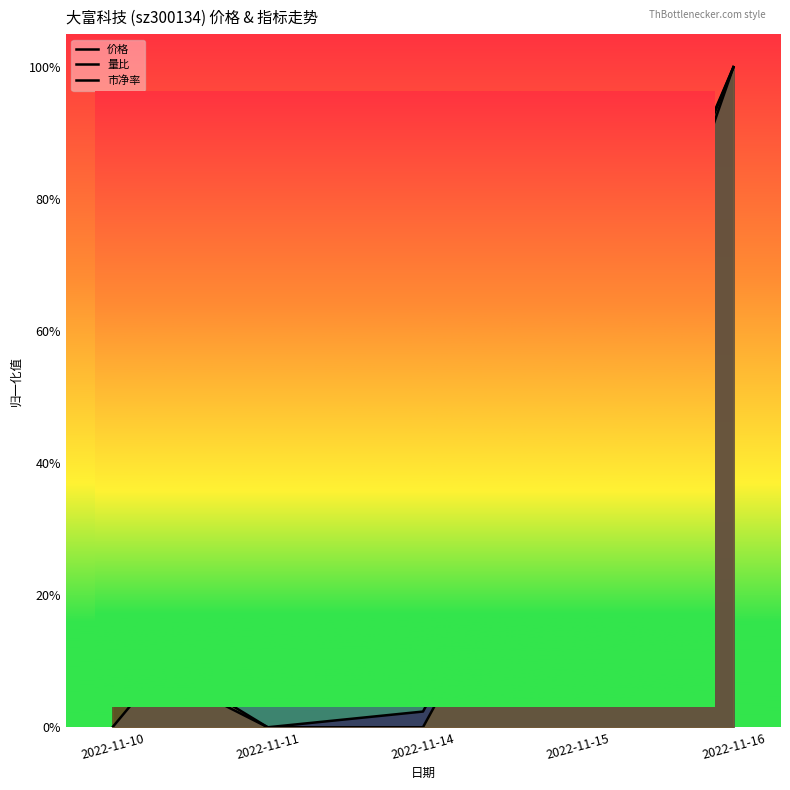

What is the approximate value of 市净率 at 2022-11-16?

1.0